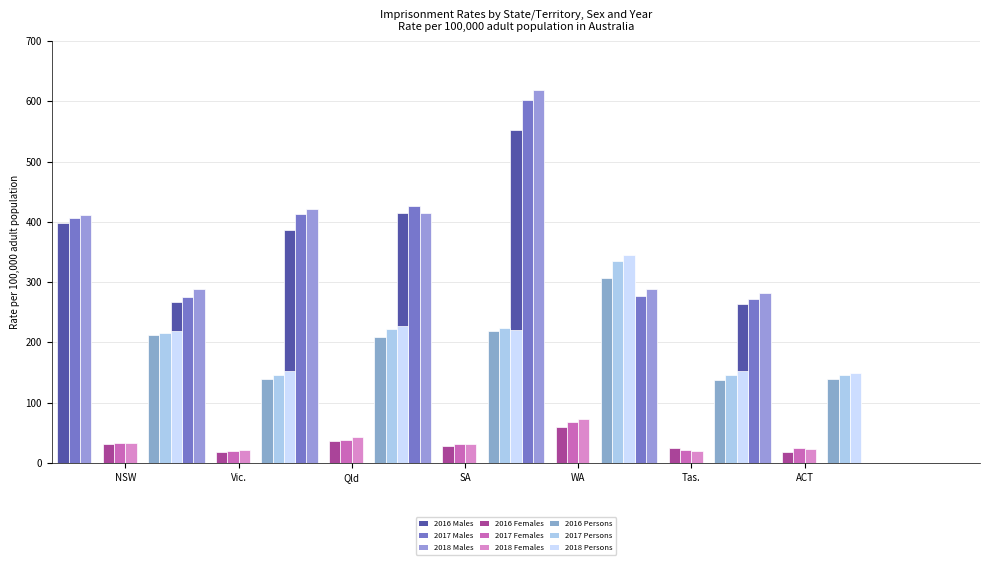

What is the difference between the Females values at 2016 and 2018?

1.3